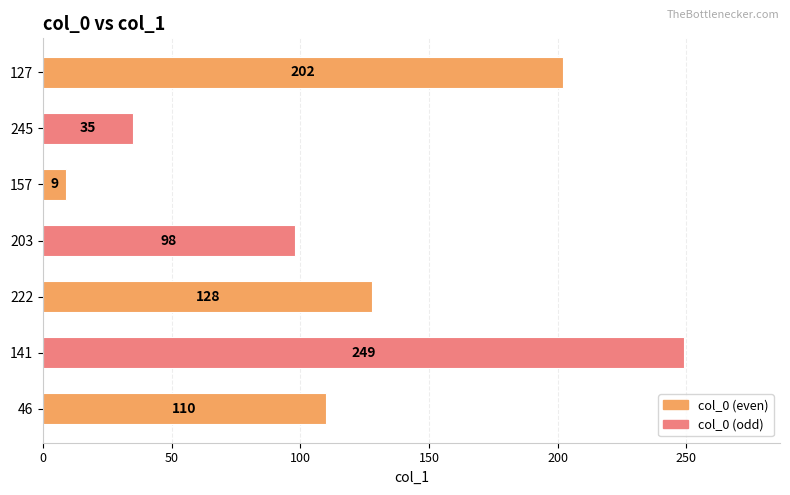

Where is the data nearest to the value 129?

222